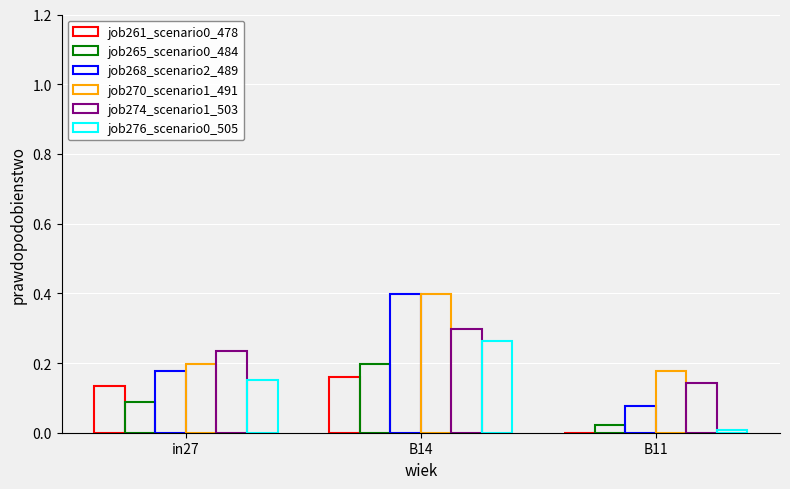

How many categories are shown in the chart?

3